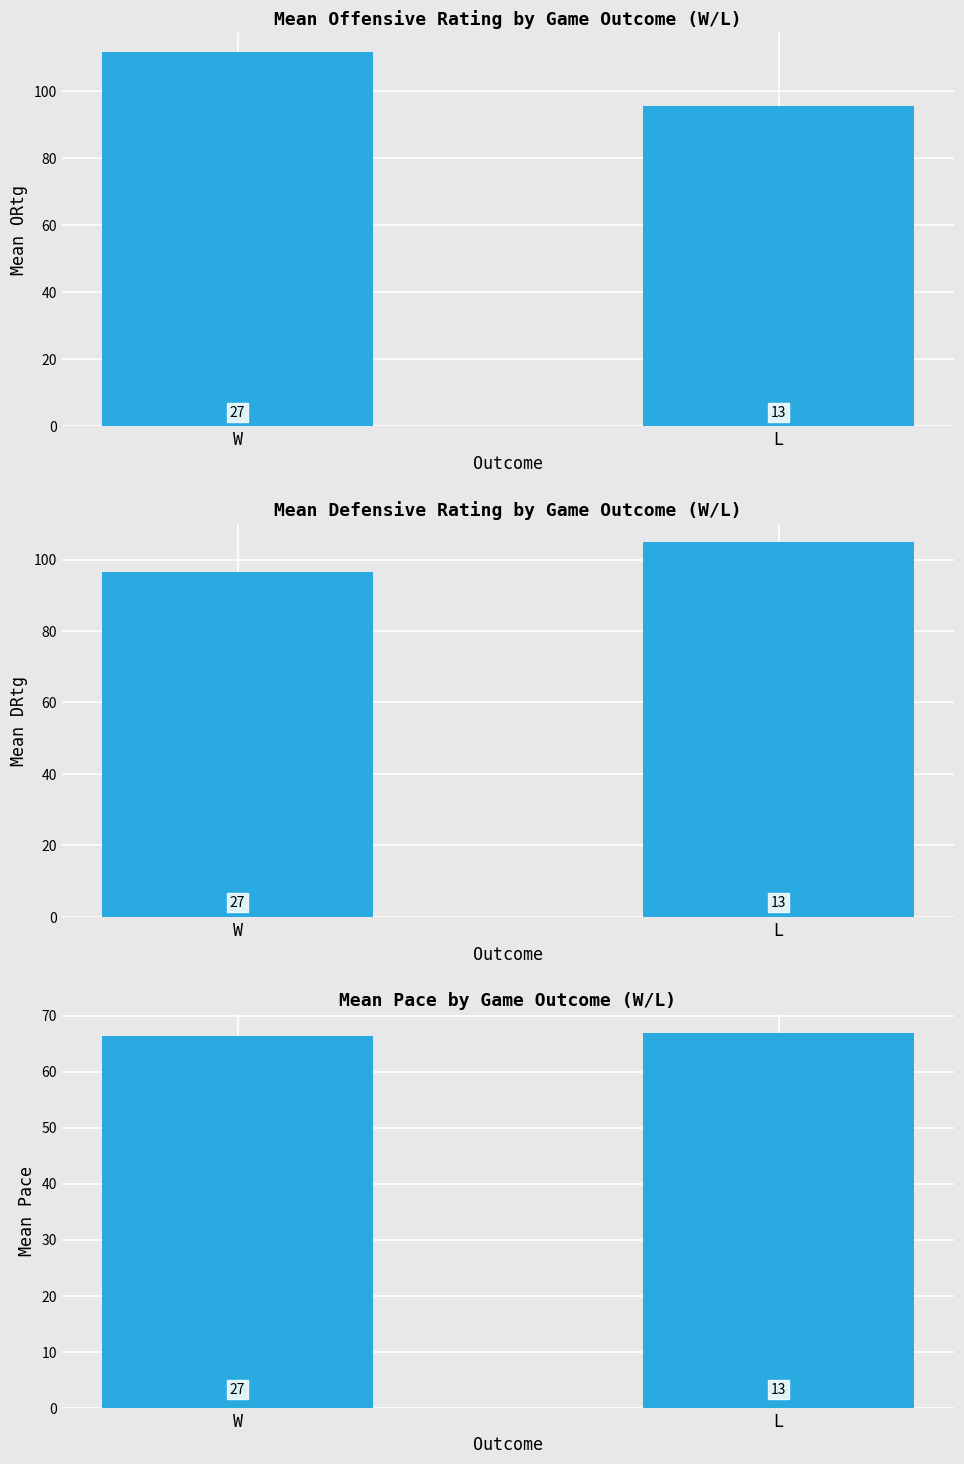

What value does the Pace series have at W?

66.3